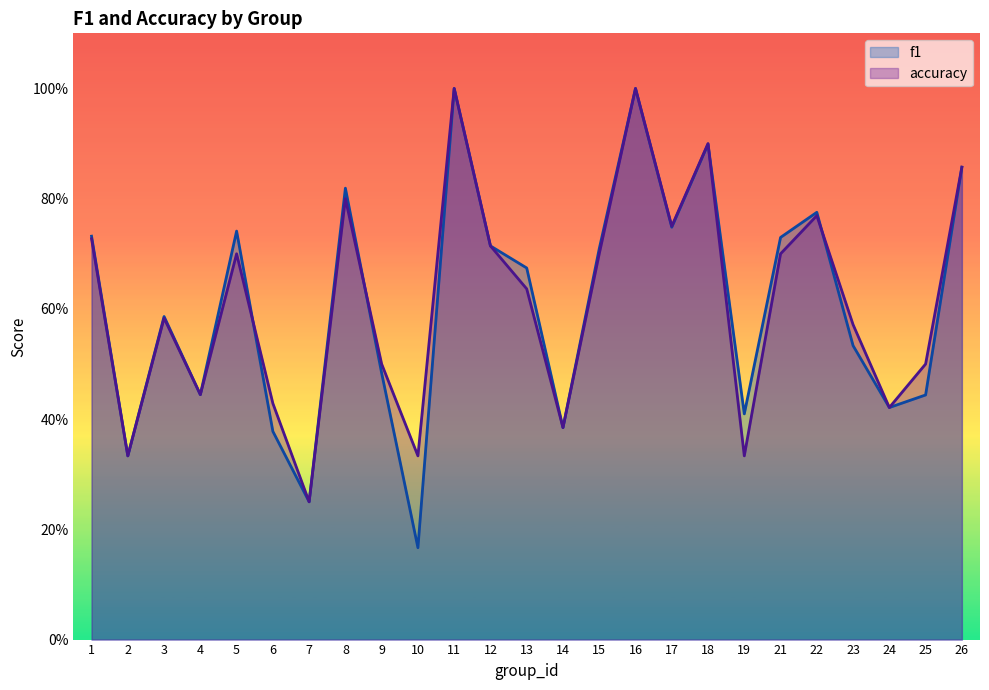

True or false: f1 has a value of 0.8 at 8.

True